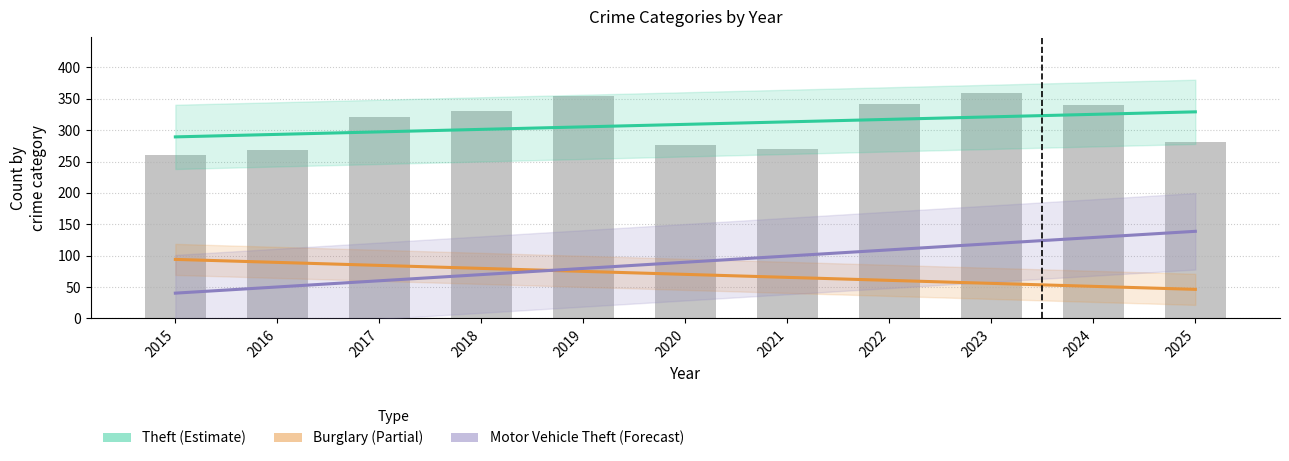

Read the Burglary value at 2017.

84.5